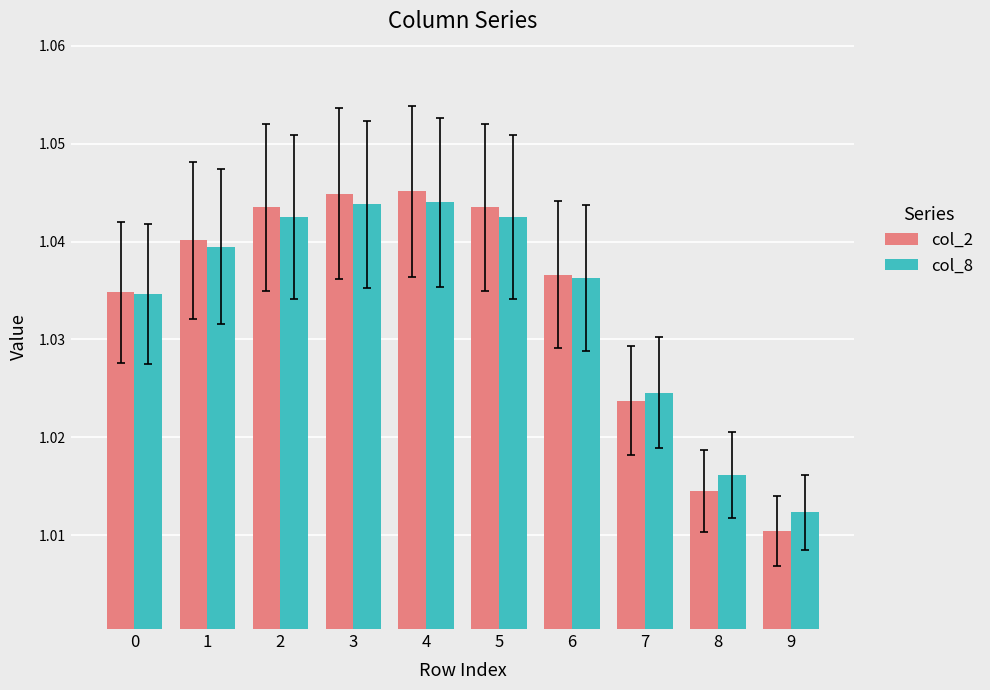

Which category has the lowest value across all series?

9